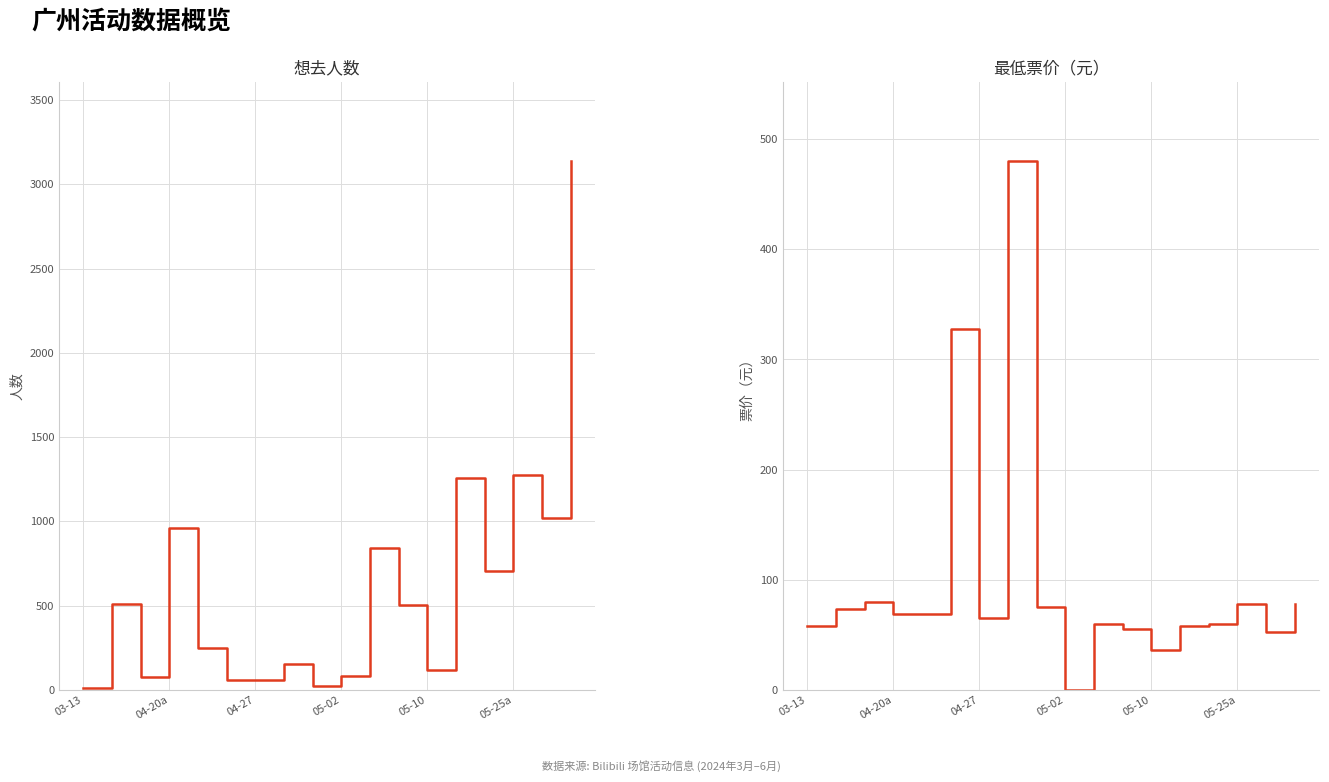

Reading left to right, what are all the values shown in this chart?

想去人数: 12.0	511.0	76.0	961.0	249.0	58.0	57.0	155.0	25.0	80.0	840.0	505.0	120.0	1259.0	707.0	1278.0	1021.0	3137.0
最低票价: 58.0	73.0	80.0	69.0	68.8	328.0	65.0	480.0	75.0	0.0	60.0	55.0	36.0	58.0	60.0	78.0	52.2	78.0